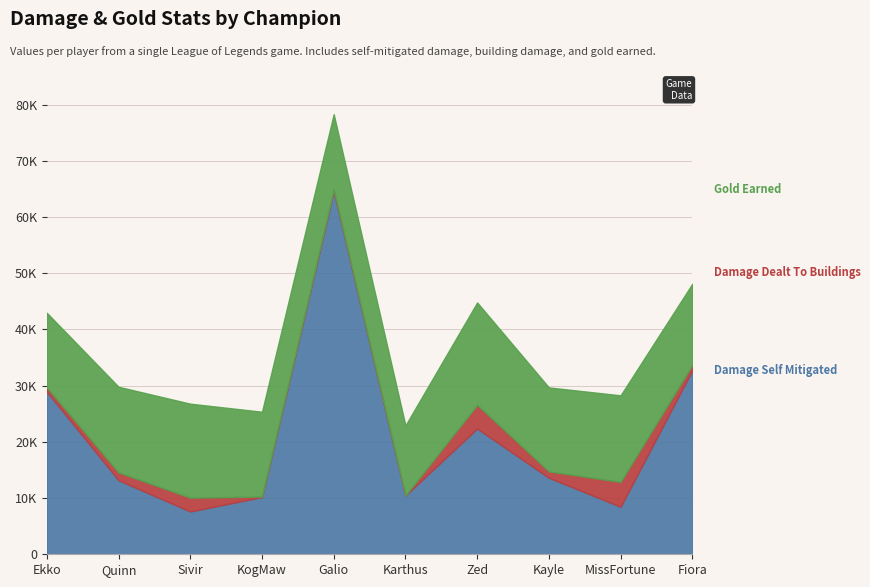

What is the approximate value of Damage Self Mitigated at Ekko, to the nearest 50?

28900